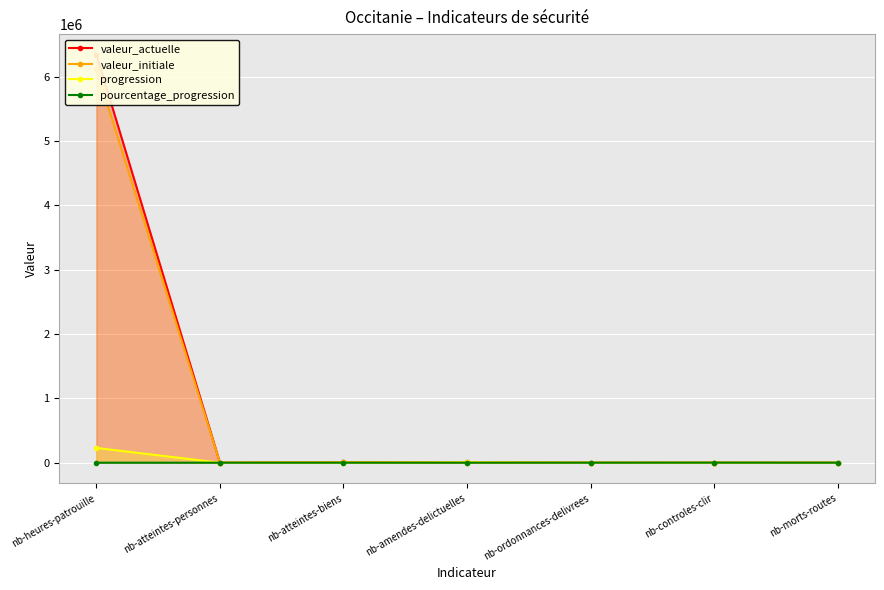

What is the label of the 5th point from the left?

nb-ordonnances-delivrees